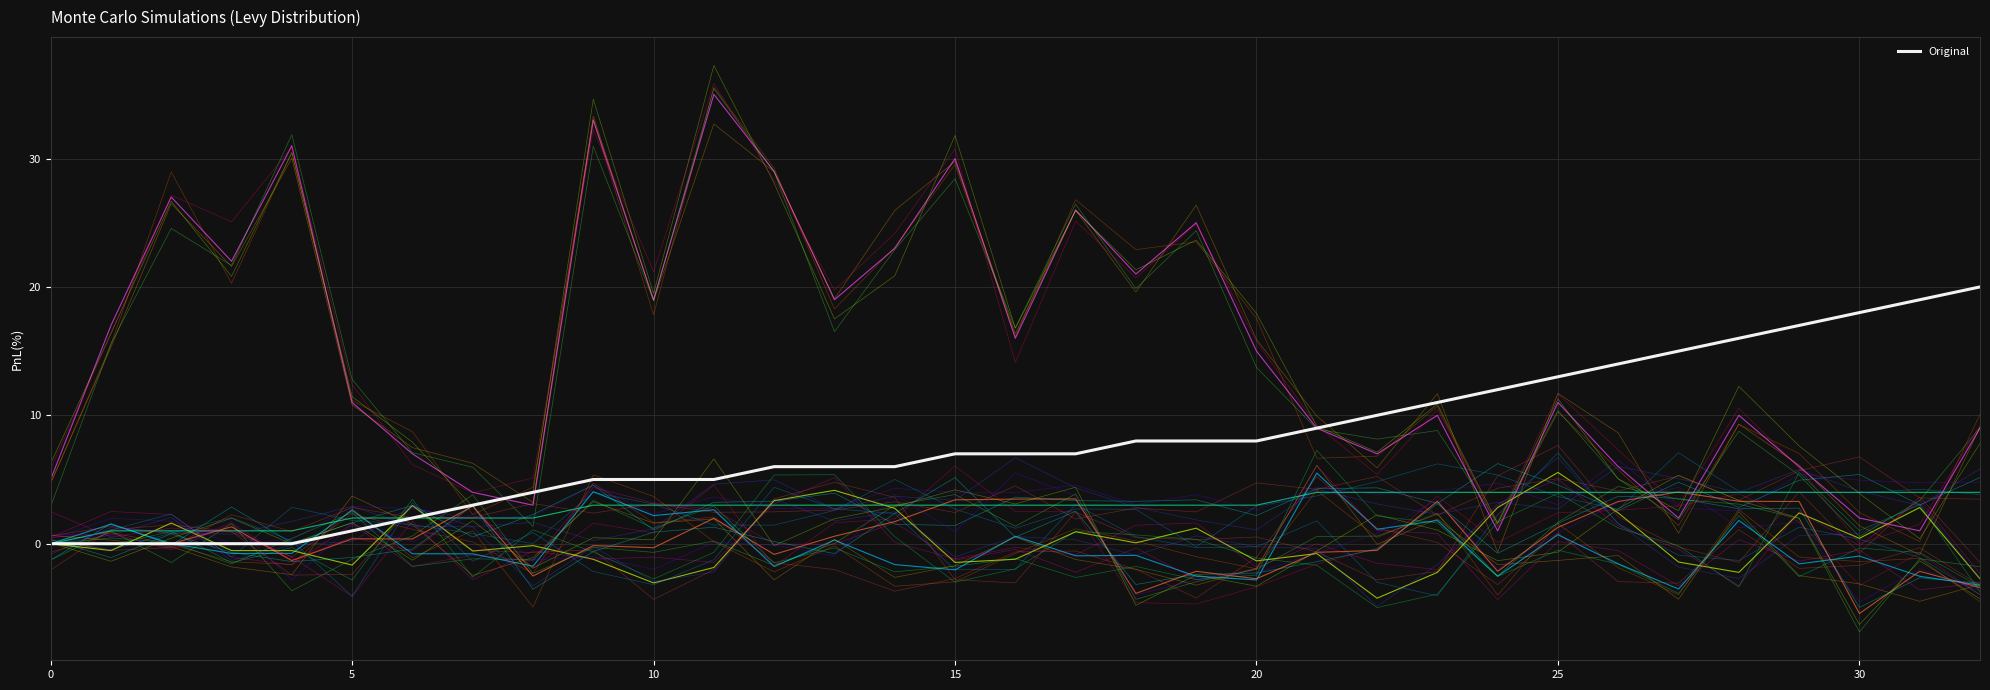

Does the chart display data point markers on the line(s)?

No